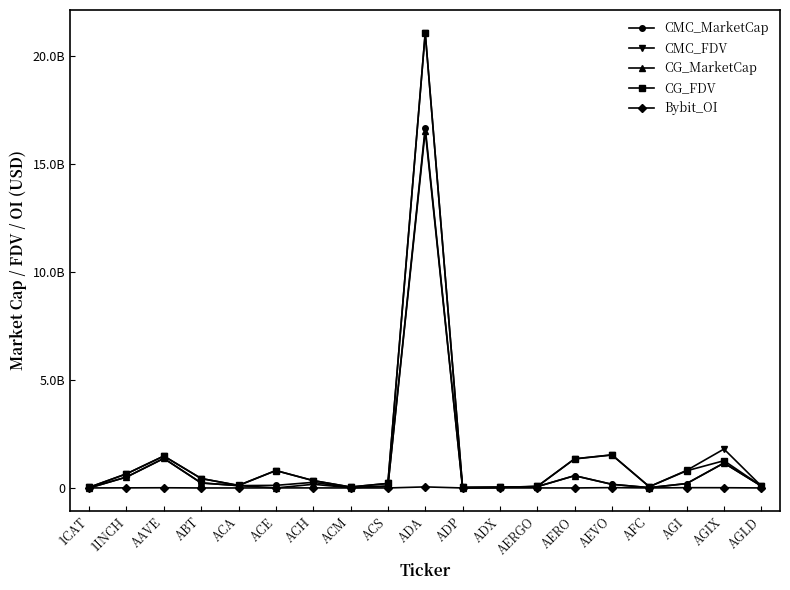

What is the total value across all series at AERGO?

264630927.8